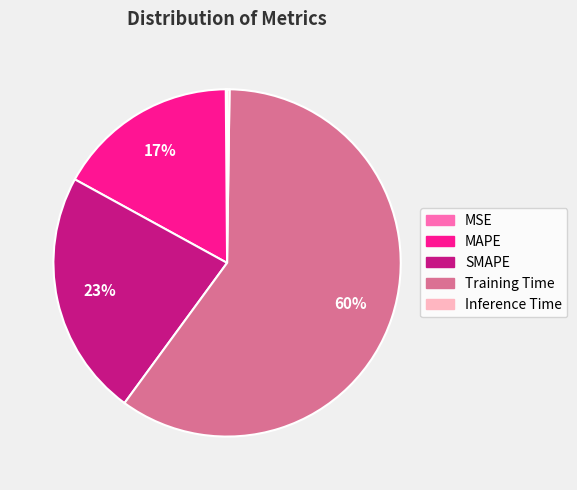

True or false: SMAPE accounts for 23% of the total.

True